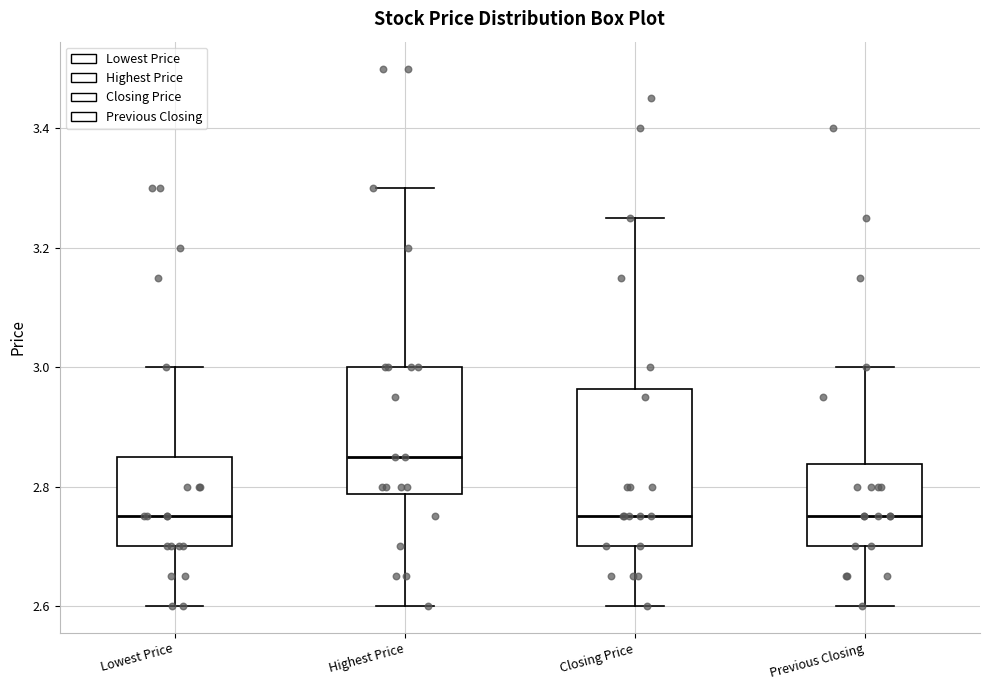

Reading left to right, transcribe this box plot: for each box, give where its median line is, the range the box spans, and where its two whiskers end, as read against the y-axis. The values are not printed on the chart, so give them approximately, as read against the axis.

Lowest Price: median 2.76, box 2.70 to 2.86, whiskers 2.60 to 3.00
Highest Price: median 2.86, box 2.78 to 3.00, whiskers 2.60 to 3.30
Closing Price: median 2.76, box 2.70 to 2.96, whiskers 2.60 to 3.26
Previous Closing: median 2.76, box 2.70 to 2.84, whiskers 2.60 to 3.00